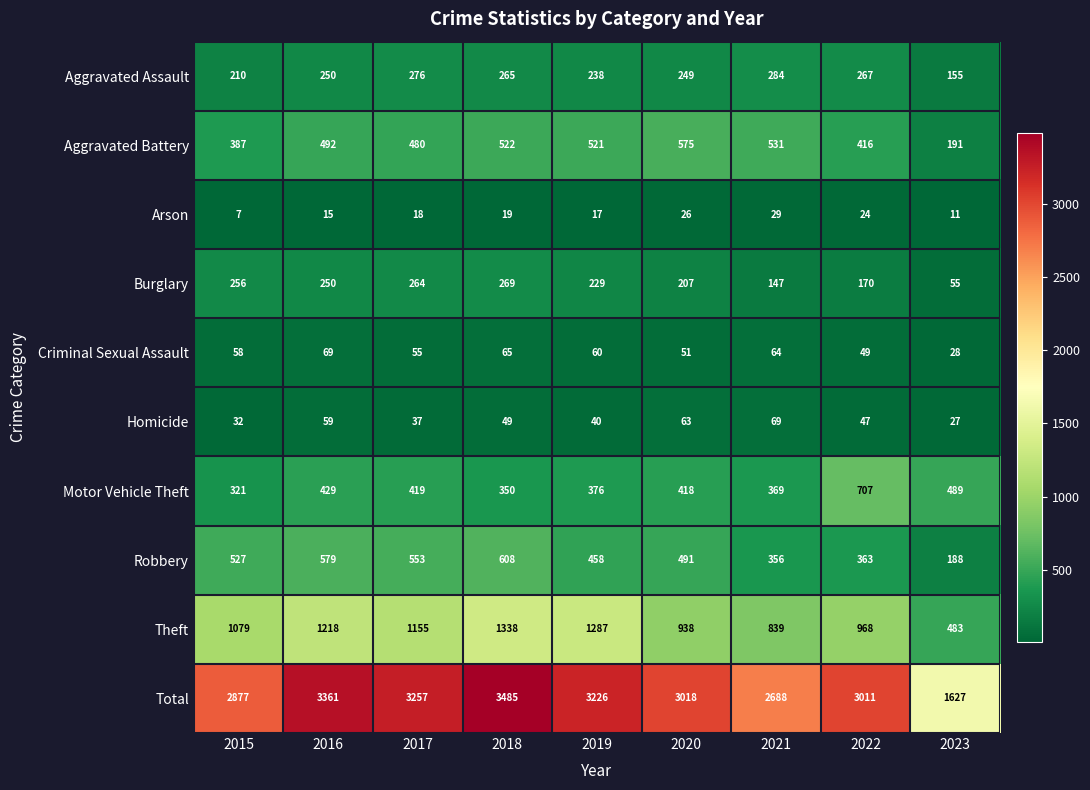

How many values in the Robbery series are below 491?

4